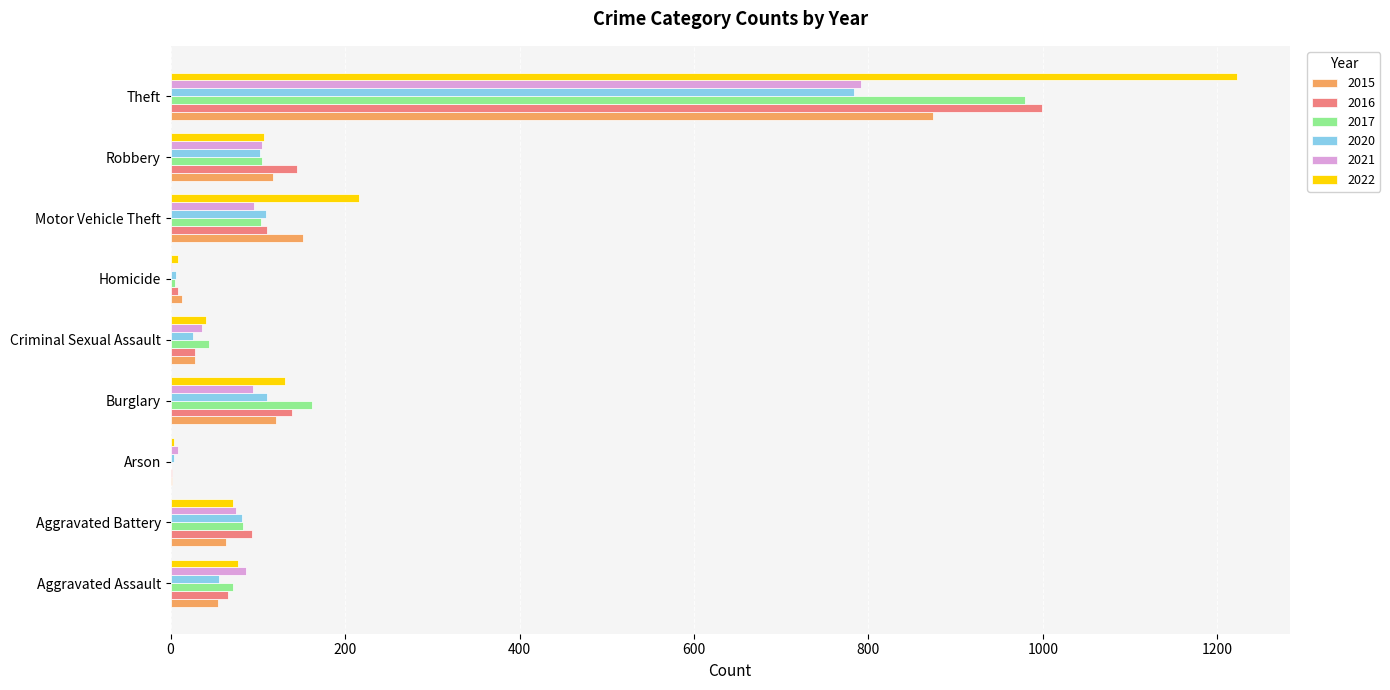

How many distinct data groups are displayed?

6